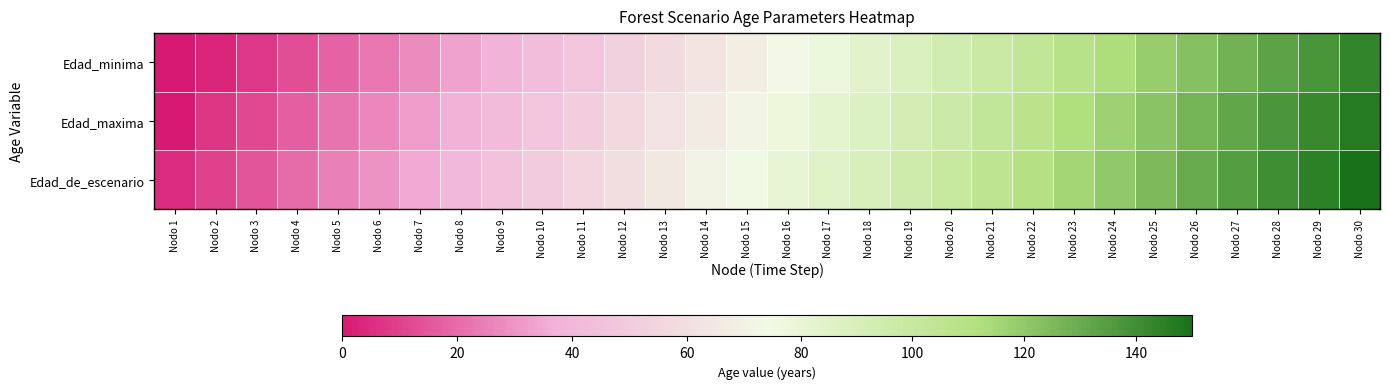

Count the number of categories in the chart.

30